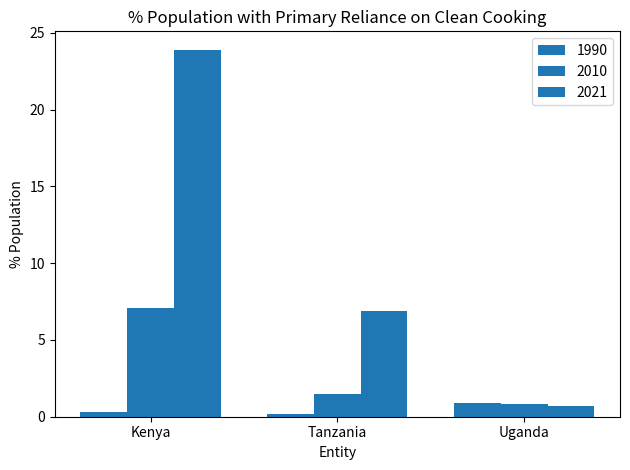

Rank the series at Kenya from lowest to highest value.

1990, 2010, 2021